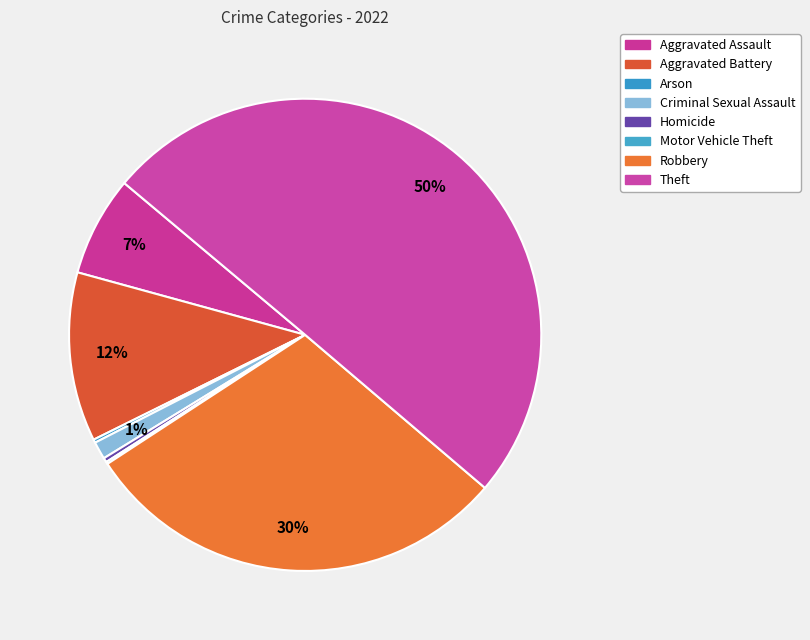

Rank the categories by value from lowest to highest.

Motor Vehicle Theft, Arson, Homicide, Criminal Sexual Assault, Aggravated Assault, Aggravated Battery, Robbery, Theft